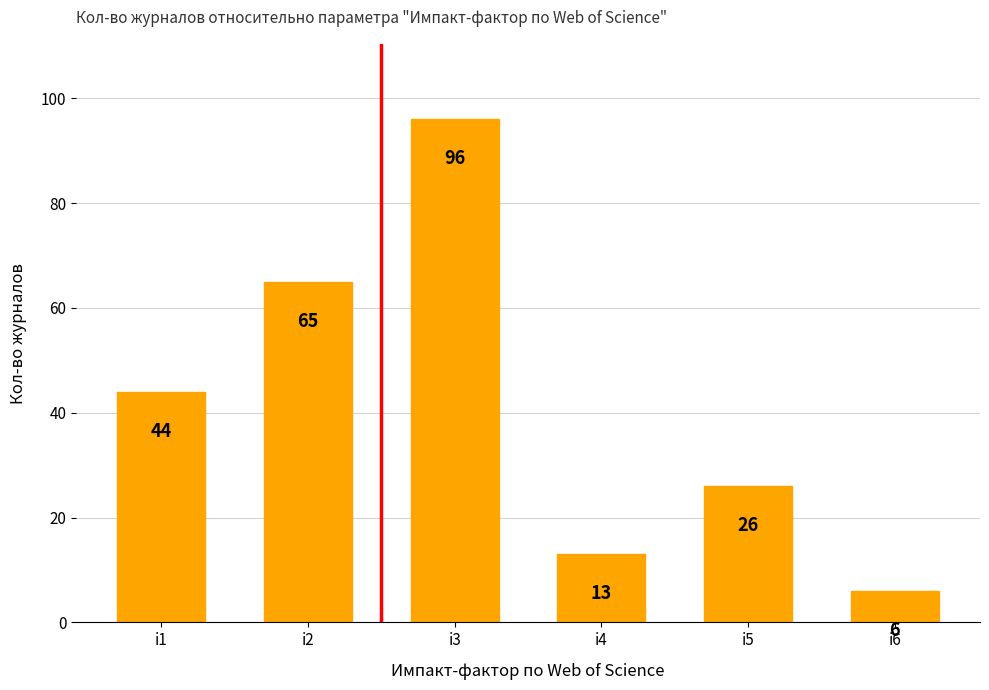

What is the difference between the values at i1 and i3?

52